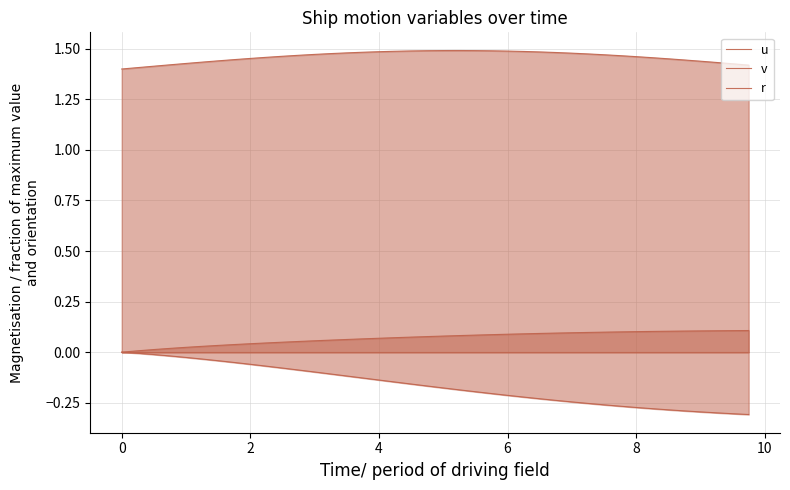

Does the chart display data point markers on the line(s)?

No